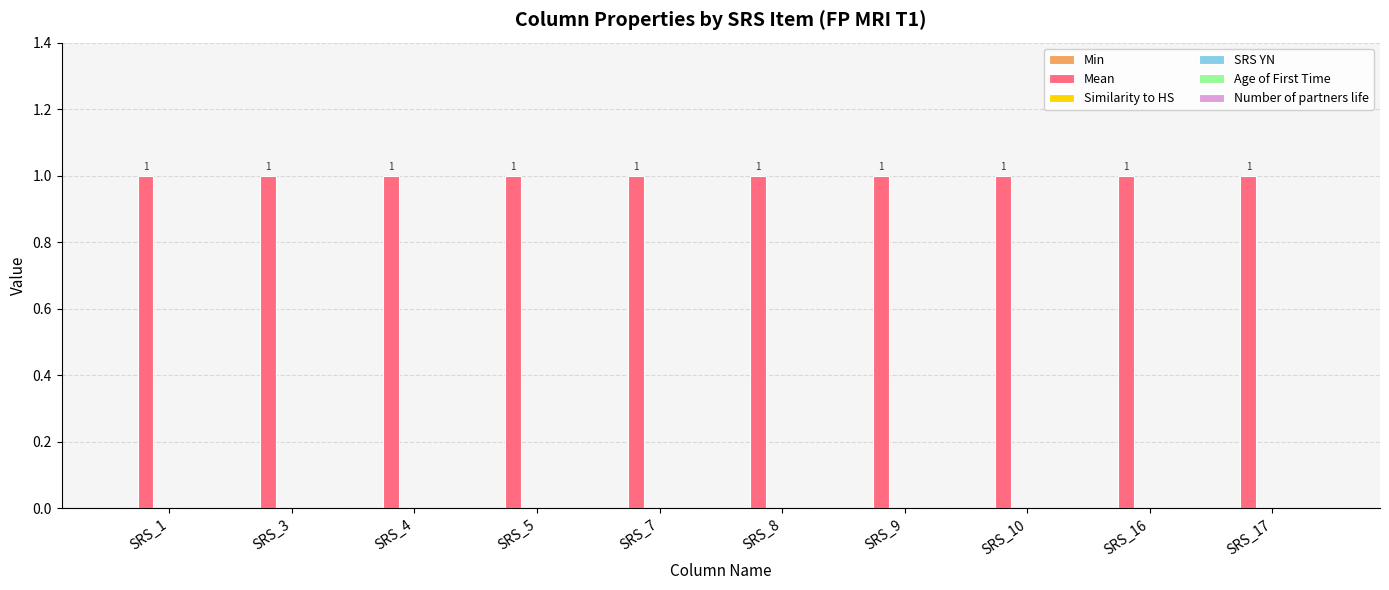

Reading right to left, extract all data points from this chart.

Min: SRS_17=0	SRS_16=0	SRS_10=0	SRS_9=0	SRS_8=0	SRS_7=0	SRS_5=0	SRS_4=0	SRS_3=0	SRS_1=0
Mean: SRS_17=1	SRS_16=1	SRS_10=1	SRS_9=1	SRS_8=1	SRS_7=1	SRS_5=1	SRS_4=1	SRS_3=1	SRS_1=1
Similarity to HS: SRS_17=0	SRS_16=0	SRS_10=0	SRS_9=0	SRS_8=0	SRS_7=0	SRS_5=0	SRS_4=0	SRS_3=0	SRS_1=0
SRS YN: SRS_17=0	SRS_16=0	SRS_10=0	SRS_9=0	SRS_8=0	SRS_7=0	SRS_5=0	SRS_4=0	SRS_3=0	SRS_1=0
Age of First Time: SRS_17=0	SRS_16=0	SRS_10=0	SRS_9=0	SRS_8=0	SRS_7=0	SRS_5=0	SRS_4=0	SRS_3=0	SRS_1=0
Number of partners life: SRS_17=0	SRS_16=0	SRS_10=0	SRS_9=0	SRS_8=0	SRS_7=0	SRS_5=0	SRS_4=0	SRS_3=0	SRS_1=0